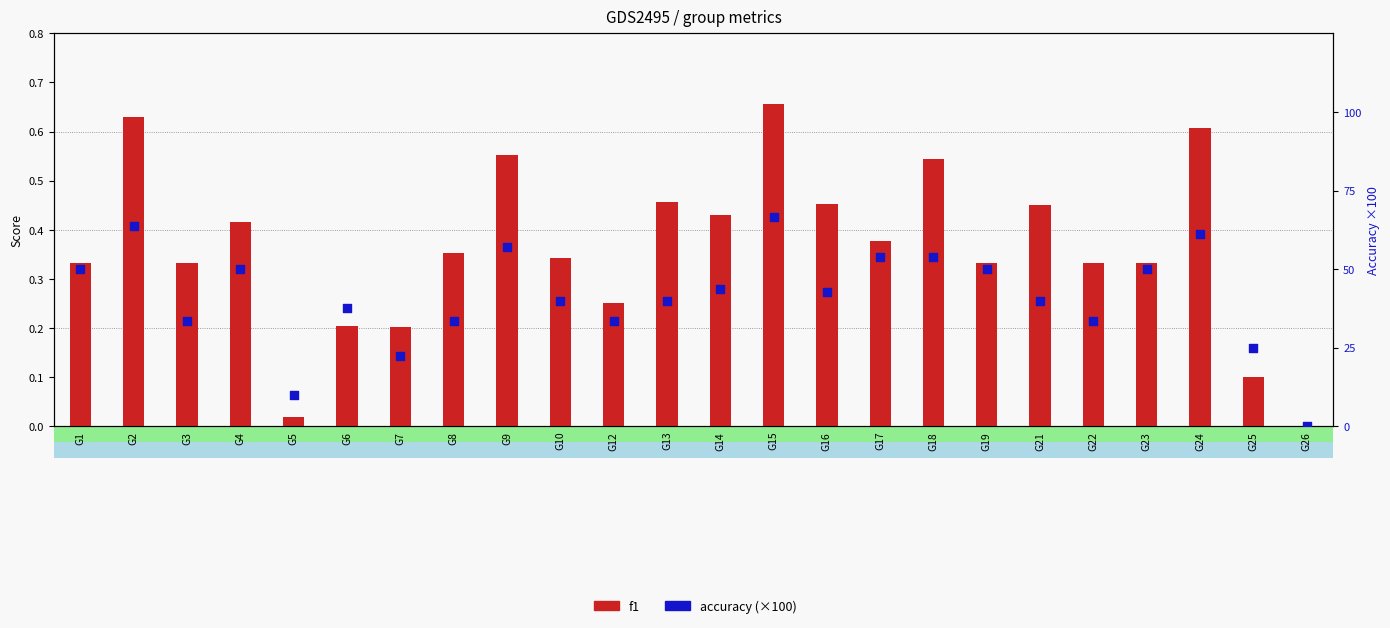

Which series contains the lowest Y value?

f1